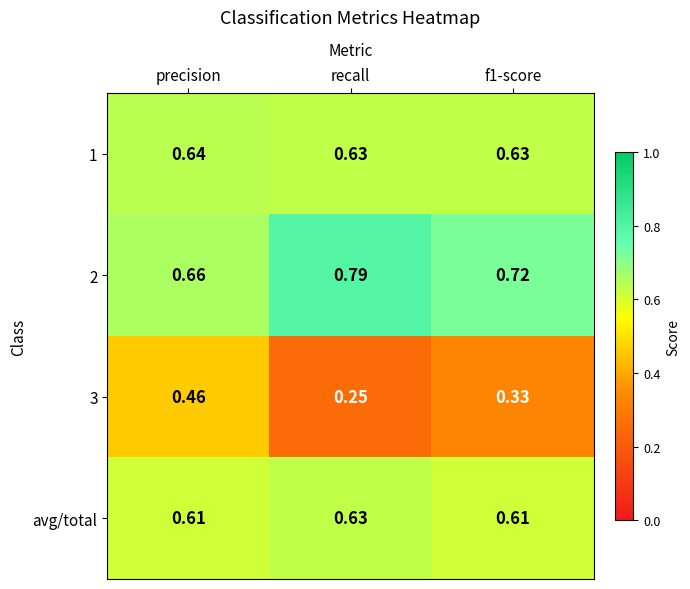

What is the total value across all series at precision?

2.4